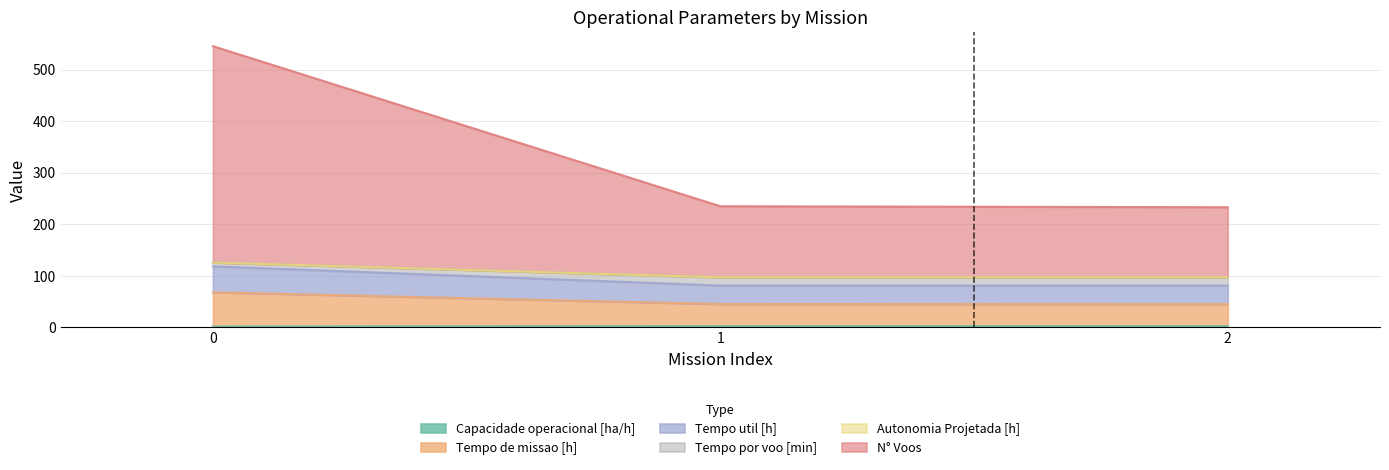

The value of Tempo util [h] at 1 is 81.1. True or false?

True